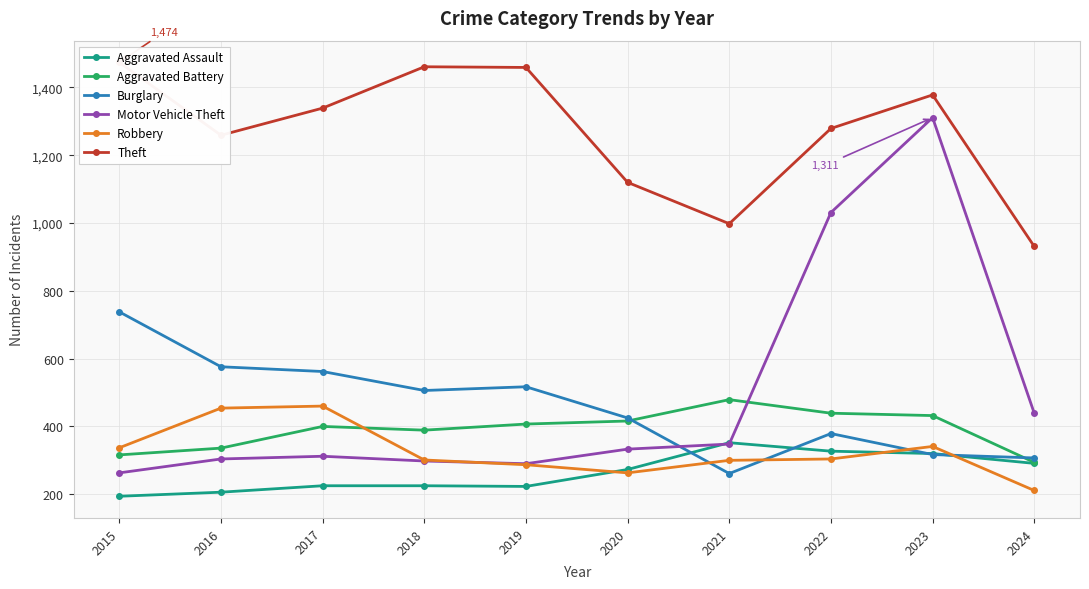

How many intersections are there between Burglary and Aggravated Assault?

4